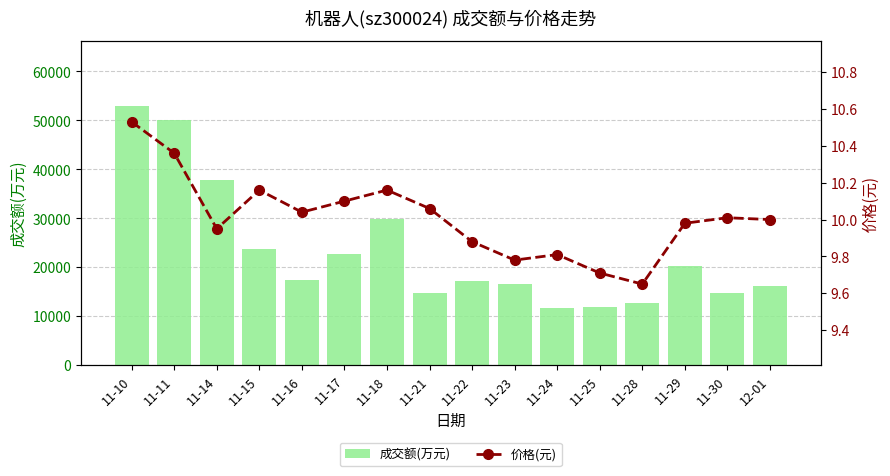

Reading right to left, list all the values displayed in this chart.

成交额(万元): 12-01=16092.0	11-30=14718.0	11-29=20287.0	11-28=12697.0	11-25=11846.0	11-24=11625.0	11-23=16666.0	11-22=17214.0	11-21=14735.0	11-18=29860.0	11-17=22694.0	11-16=17362.0	11-15=23666.0	11-14=37895.0	11-11=50037.0	11-10=53020.0
价格(元): 12-01=10.0	11-30=10.0	11-29=10.0	11-28=9.7	11-25=9.7	11-24=9.8	11-23=9.8	11-22=9.9	11-21=10.1	11-18=10.2	11-17=10.1	11-16=10.0	11-15=10.2	11-14=9.9	11-11=10.4	11-10=10.5